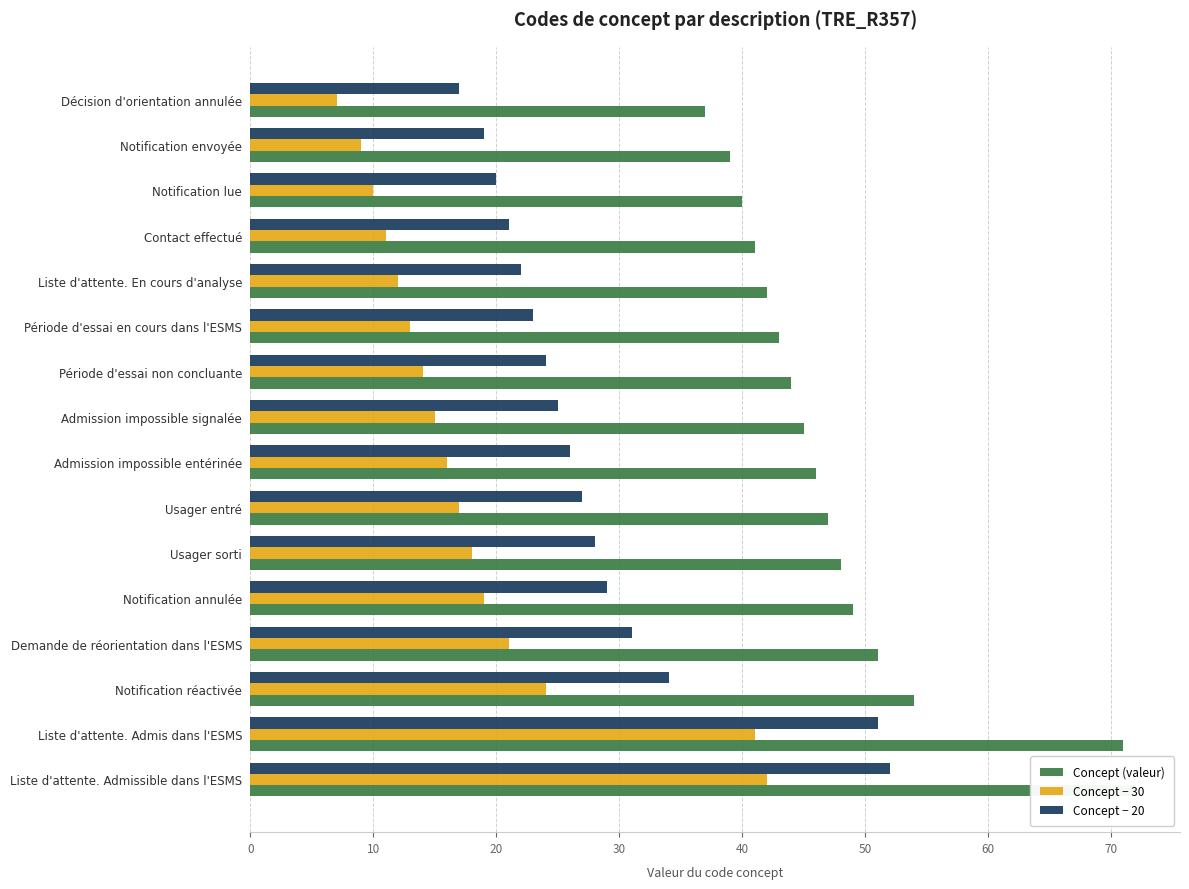

How many bars are there in total?

48